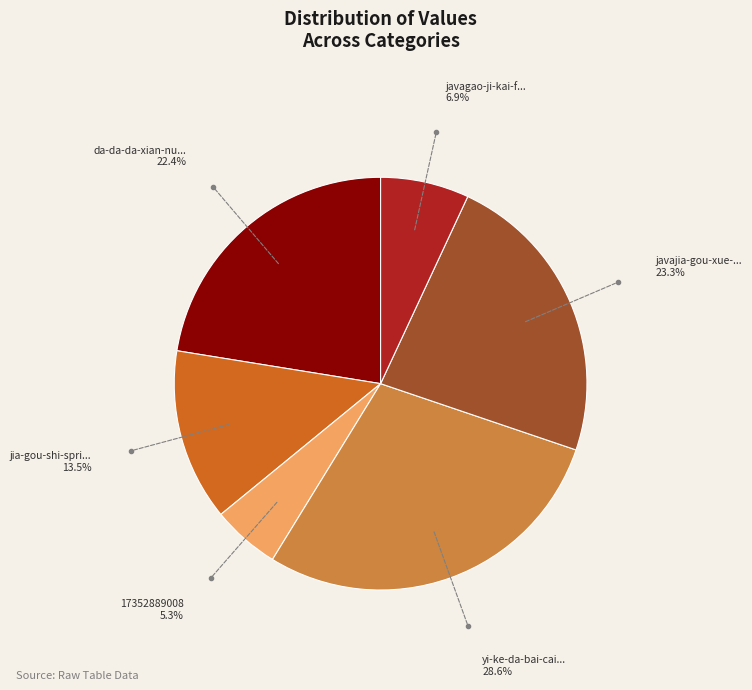

Is there any slice that represents more than half of the pie?

No